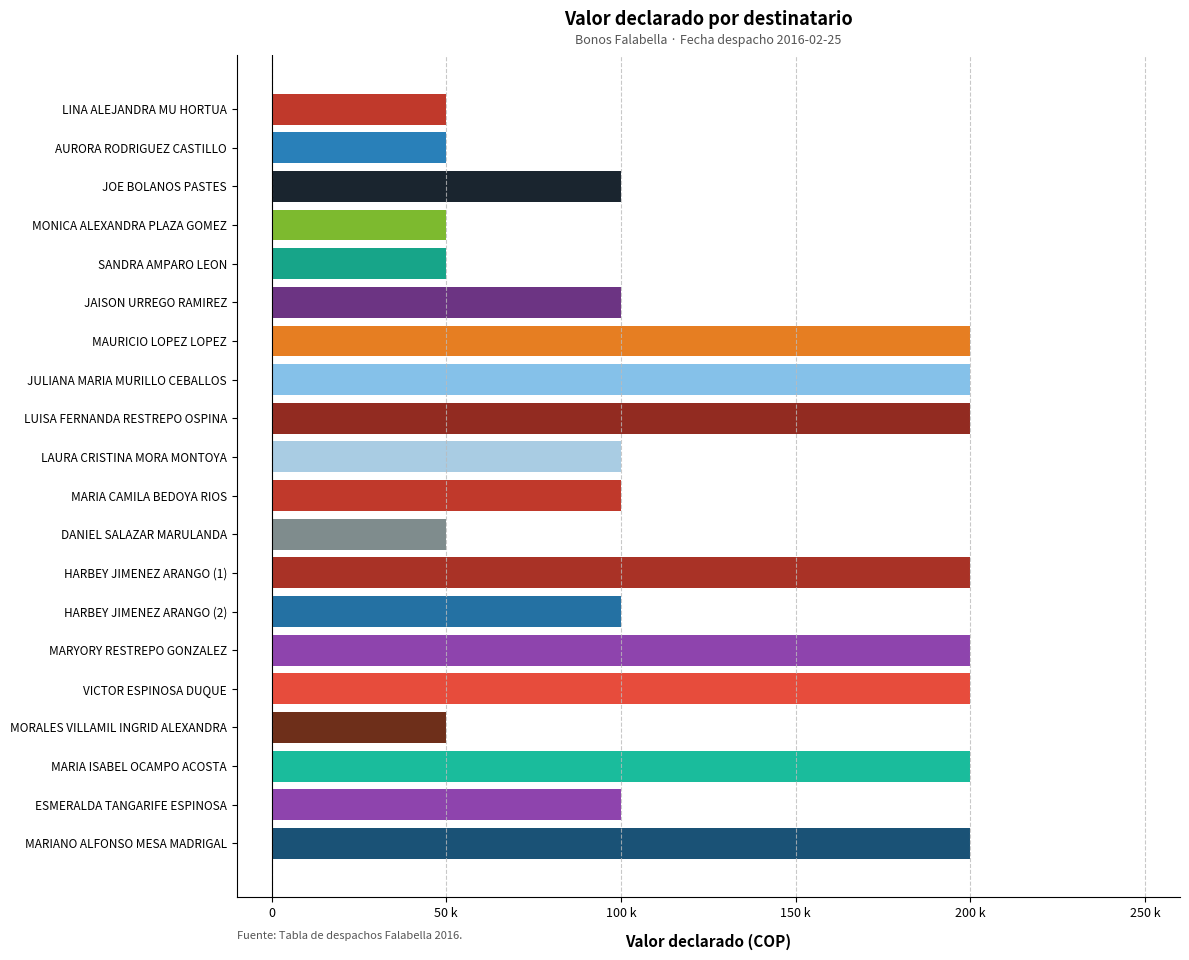

Does the chart contain any negative values?

No